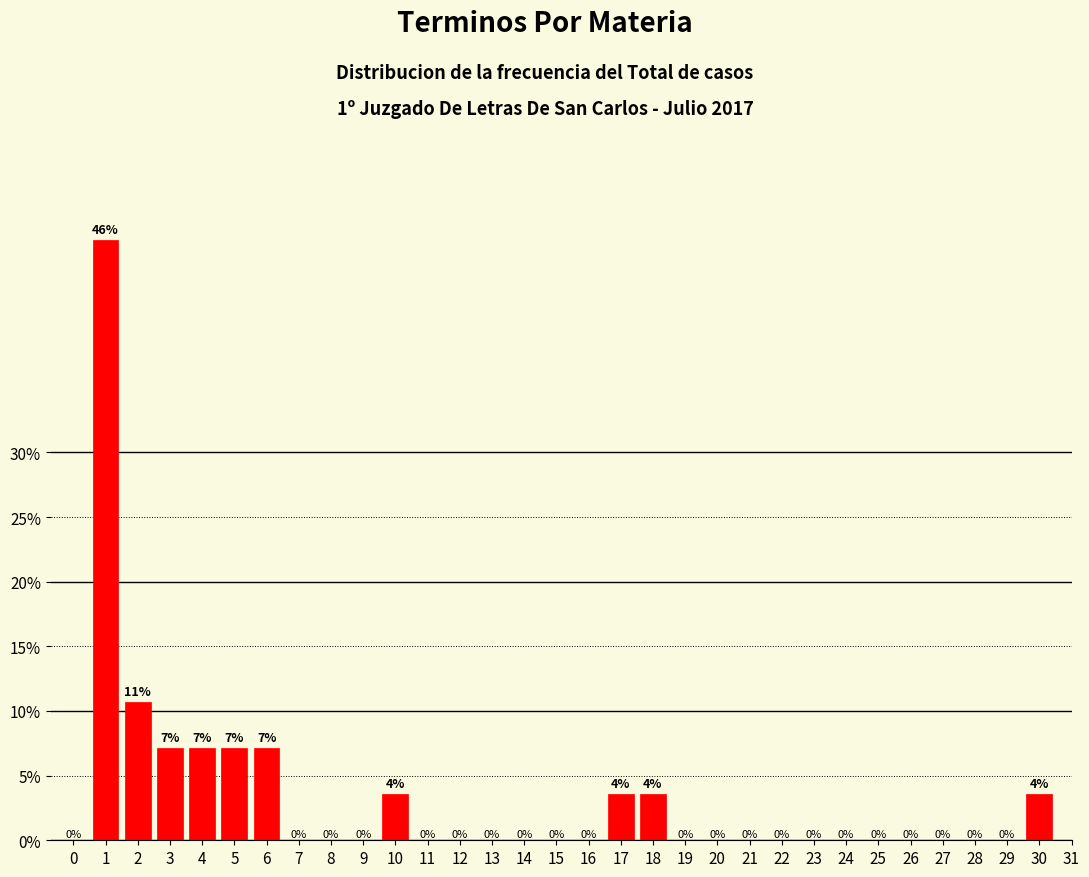

What is the greatest value displayed?

46.4